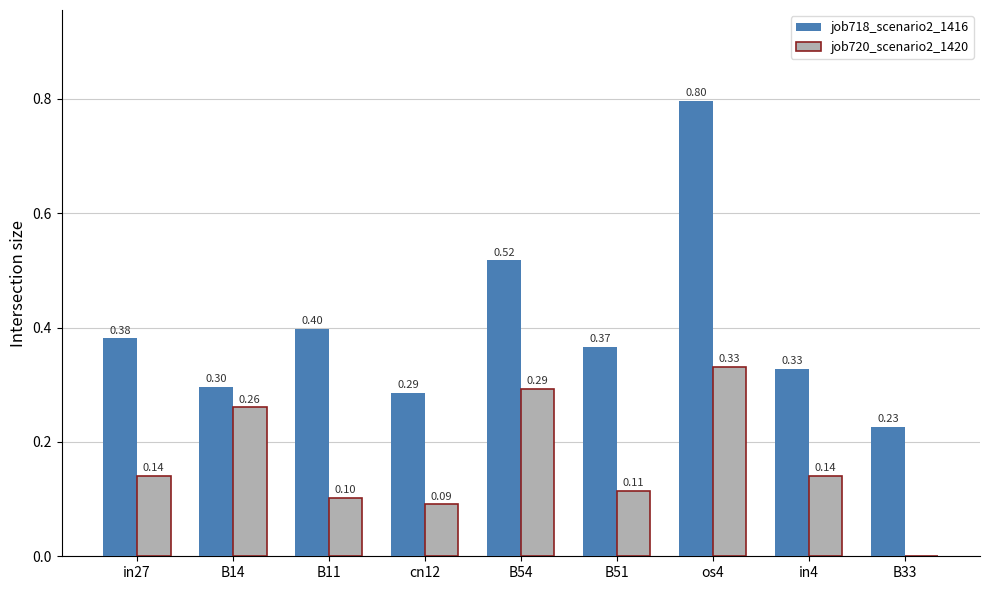

Which series changed the most between in27 and B54?

job720_scenario2_1420